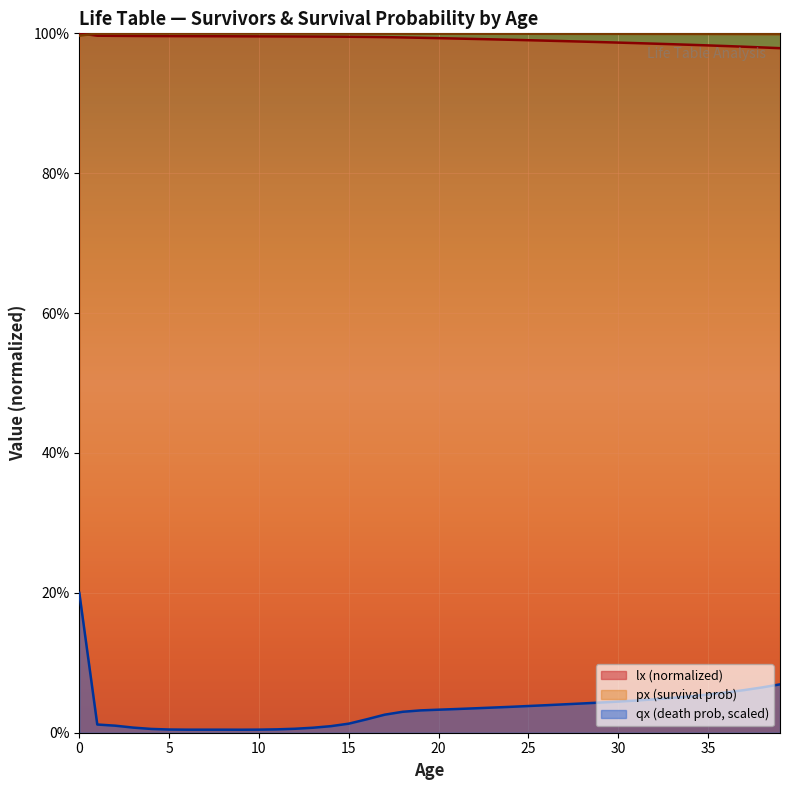

Count the number of categories in the chart.

40